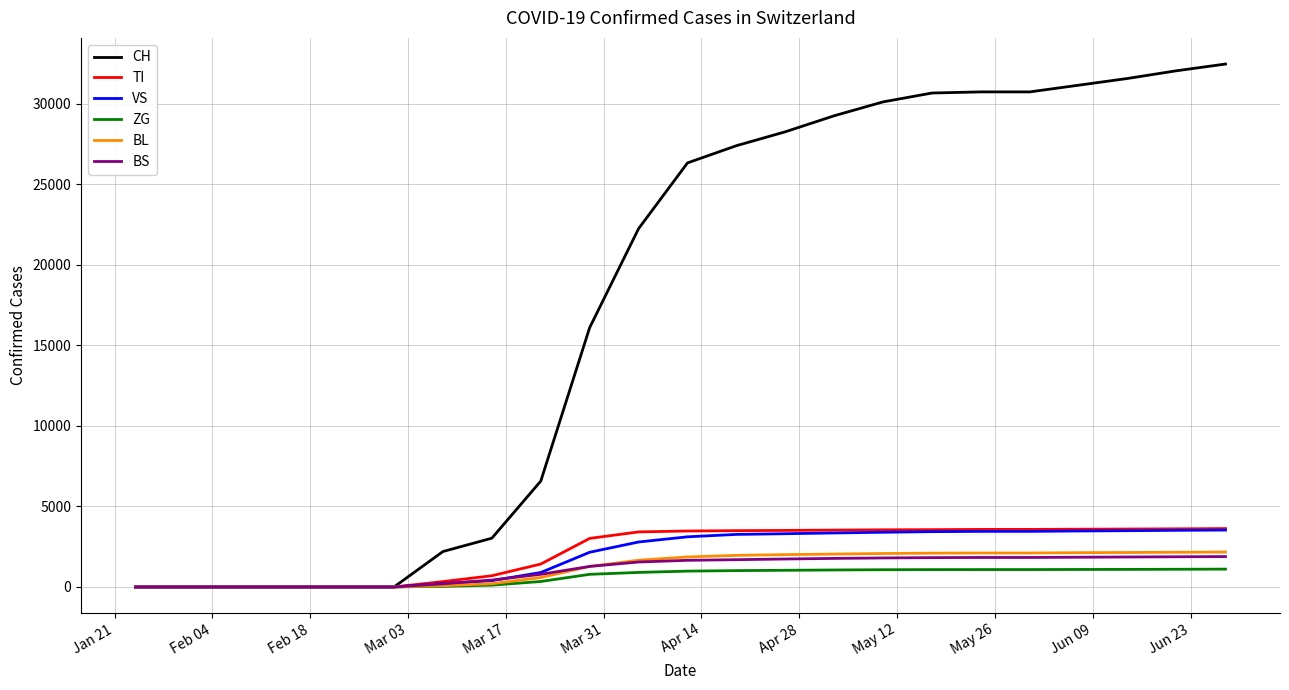

Which series has the largest total across all categories?

CH